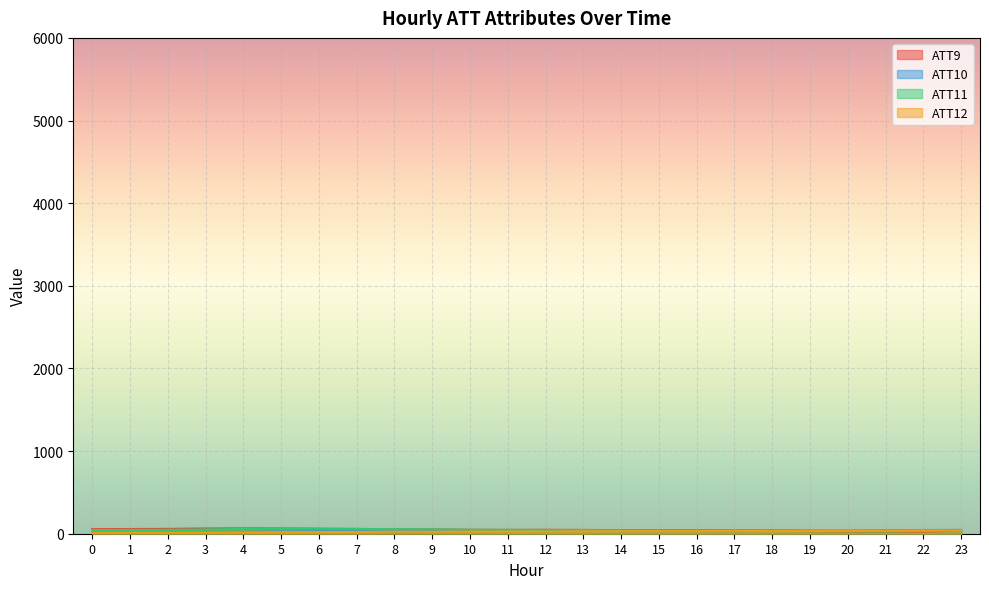

True or false: ATT9 has a value of 39.9 at 4.

False